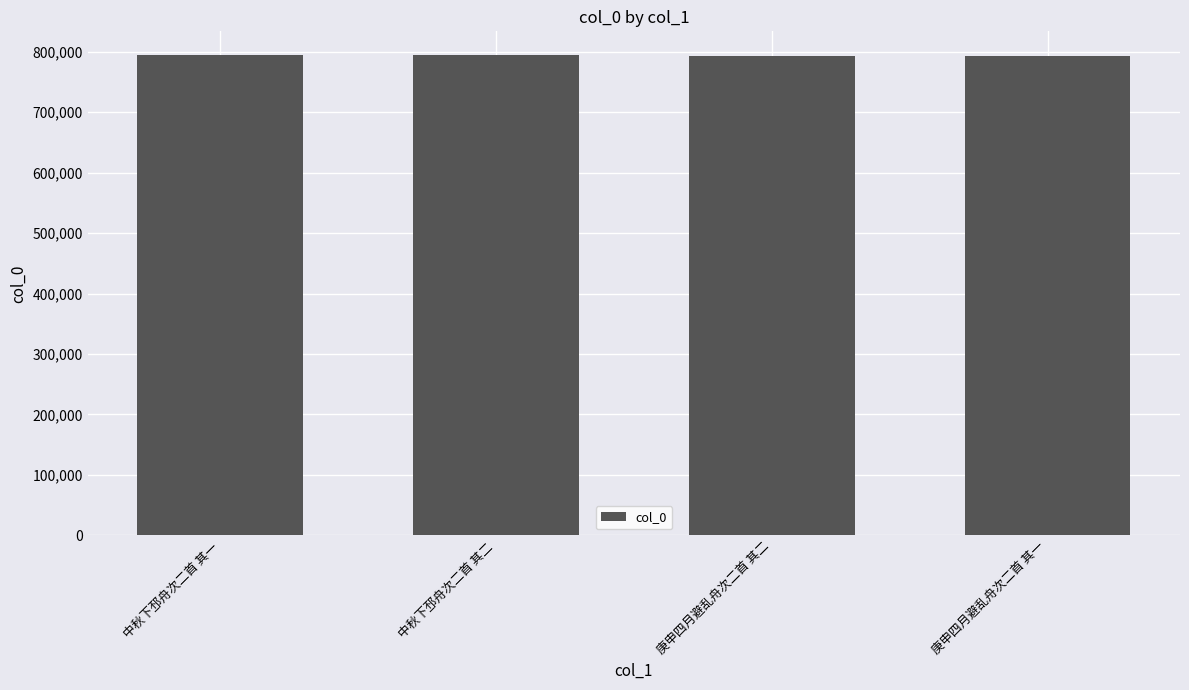

The value at 中秋下邳舟次二首 其一 is 793975. True or false?

True